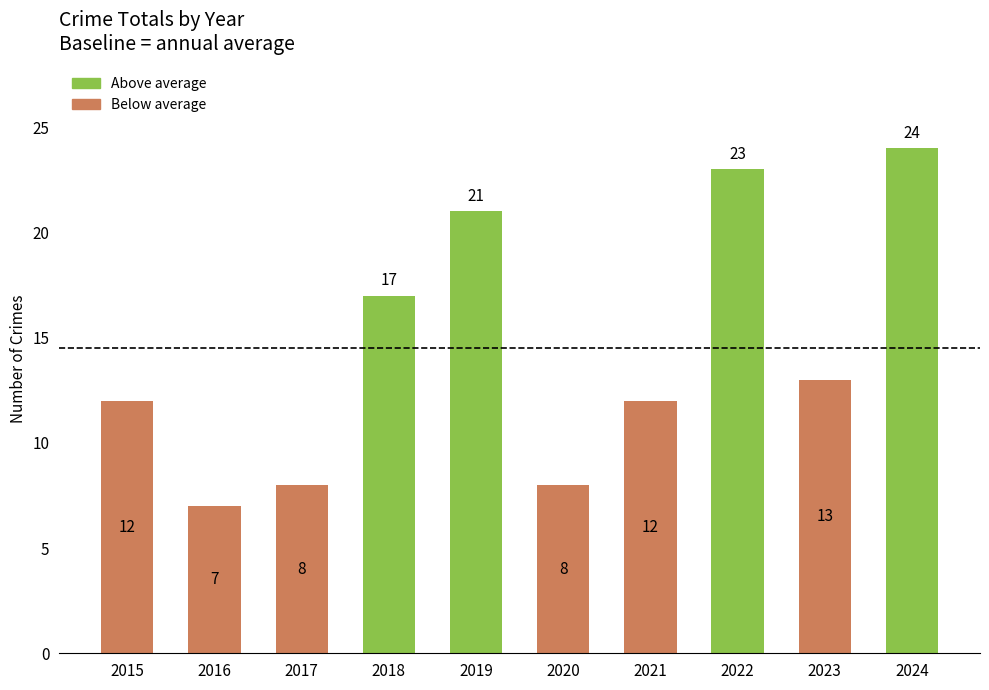

Read the value at 2021.

12